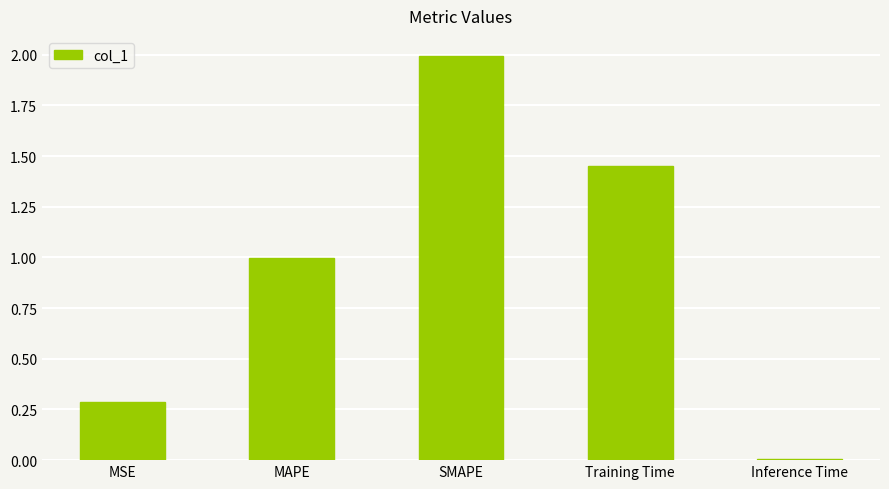

What is the difference between the values at Training Time and MSE?

1.2